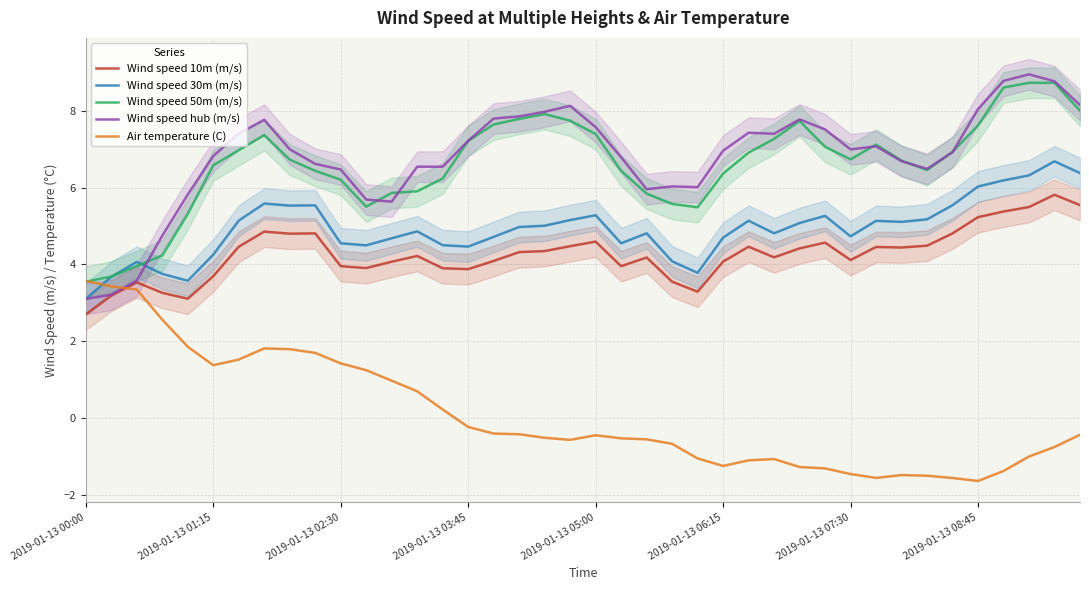

What is the greatest value displayed?

8.9